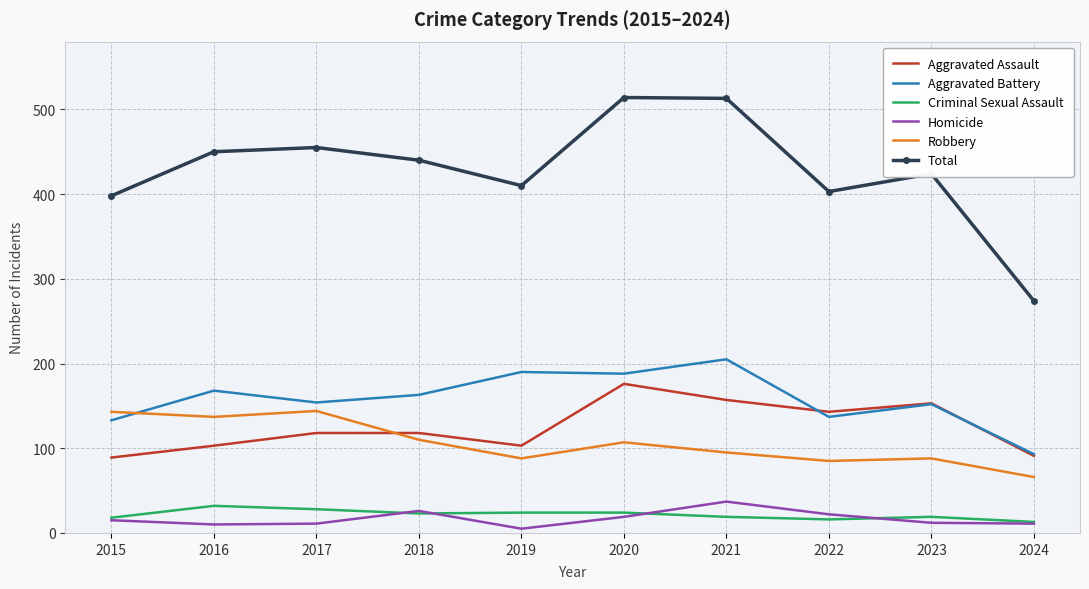

Which series has the largest range (max minus min)?

Total